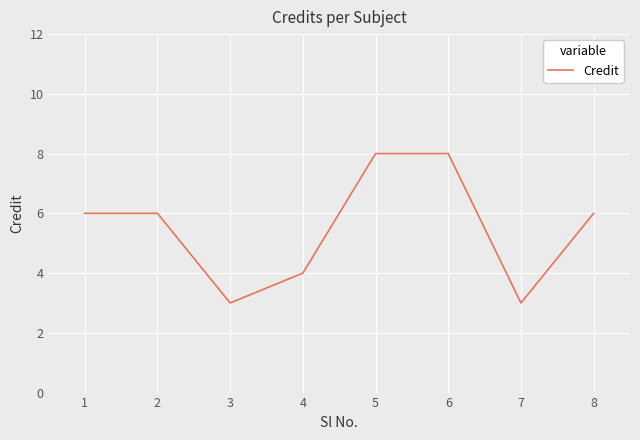

What is the maximum value shown in the chart?

8